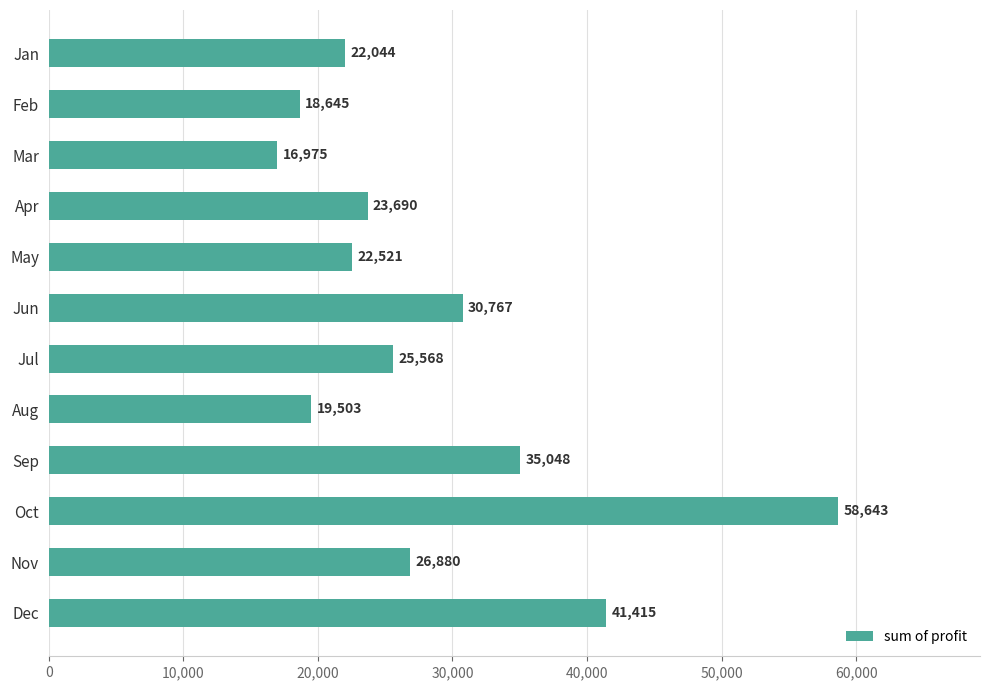

Which category has the lowest value across all series?

Mar